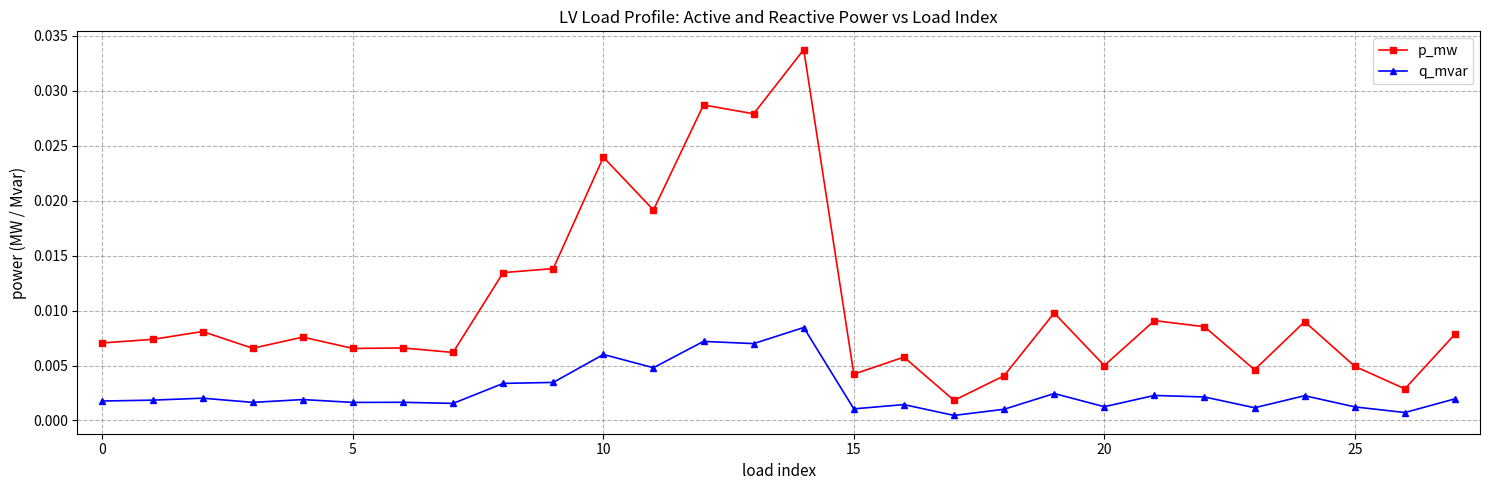

Which series has the largest range (max minus min)?

p_mw